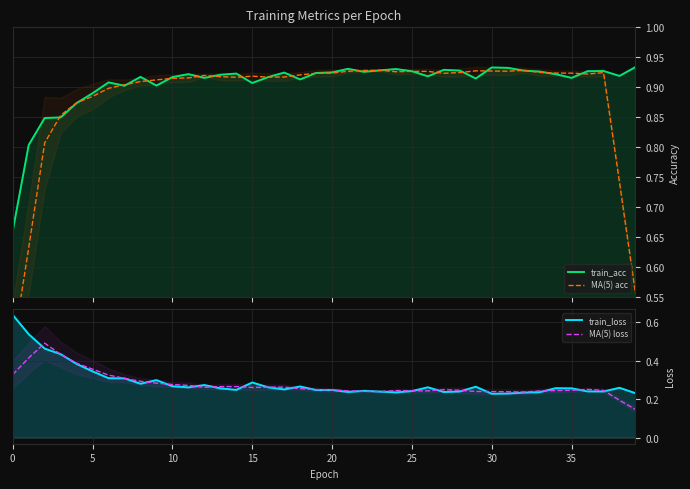

True or false: MA(5) acc has more than 1 interior local peaks.

True